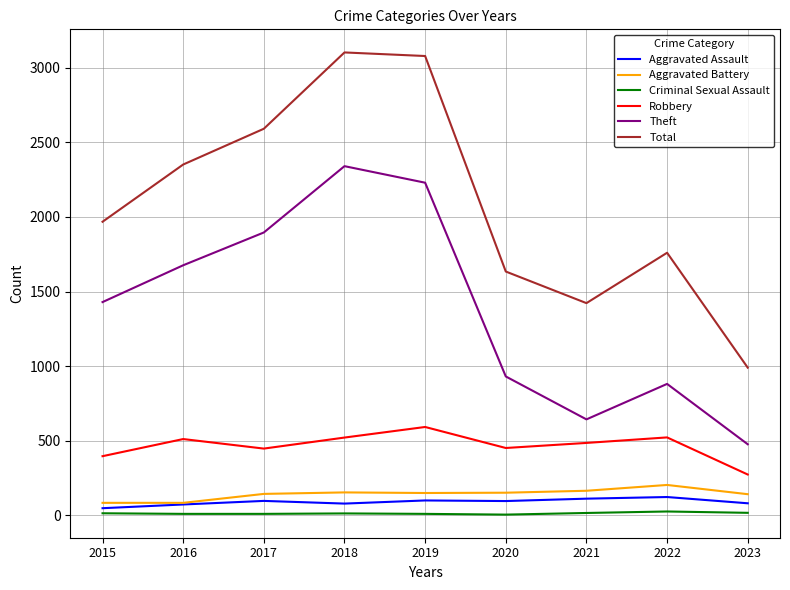

Which series has the largest total across all categories?

Total